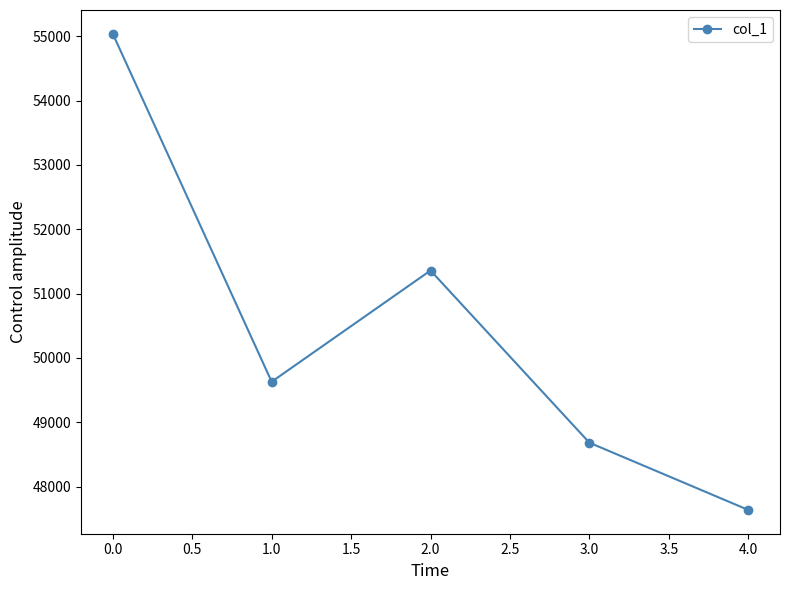

Rank the categories by value from lowest to highest.

4.0, 3.0, 1.0, 2.0, 0.0